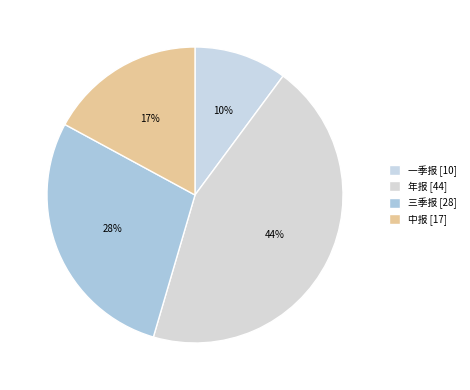

Count the number of slices in the pie.

4